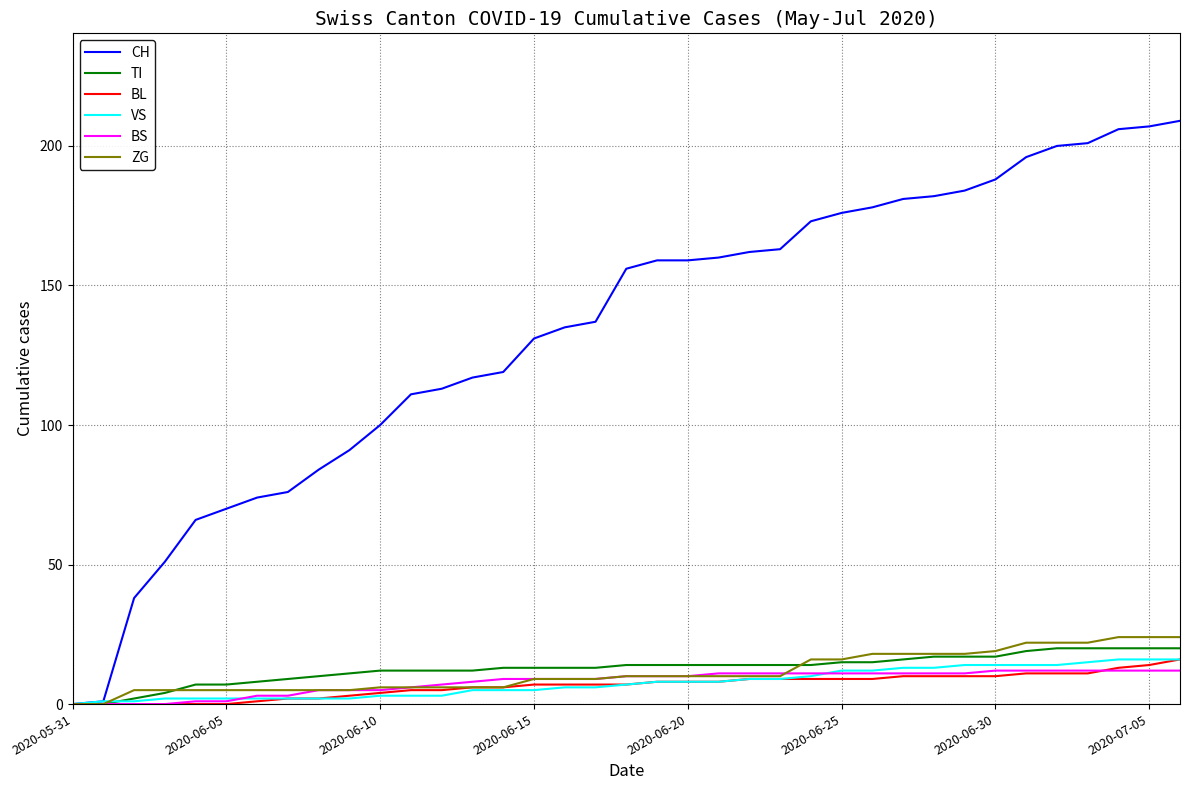

Does the chart have visible grid lines?

Yes